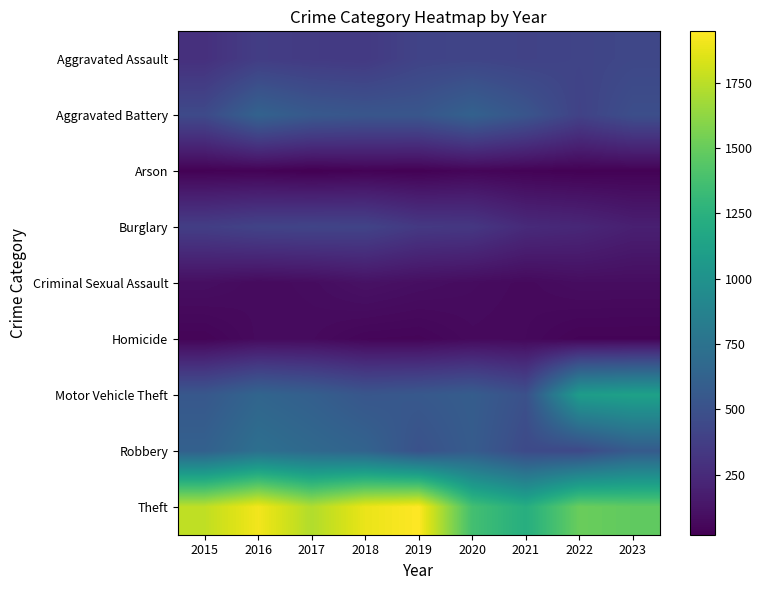

Count the number of data series in this chart.

9